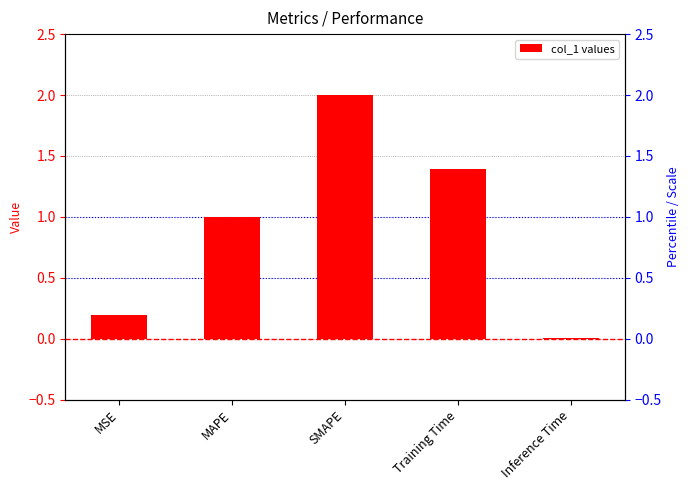

Between MSE and SMAPE, which is larger?

SMAPE